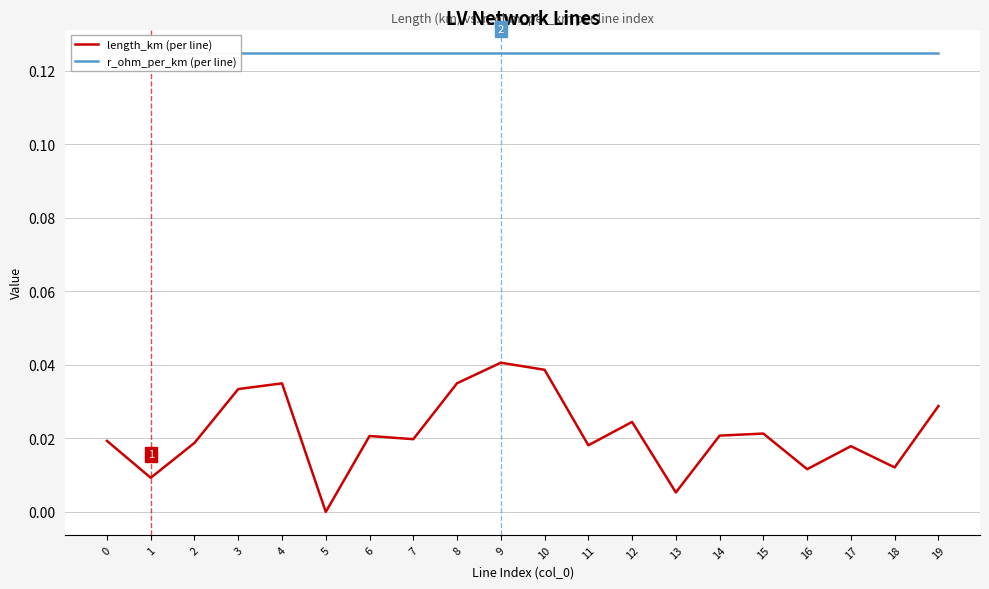

Rank the categories by r_ohm_per_km (per line) value from lowest to highest.

0, 1, 2, 3, 4, 5, 6, 7, 8, 9, 10, 11, 12, 13, 14, 15, 16, 17, 18, 19